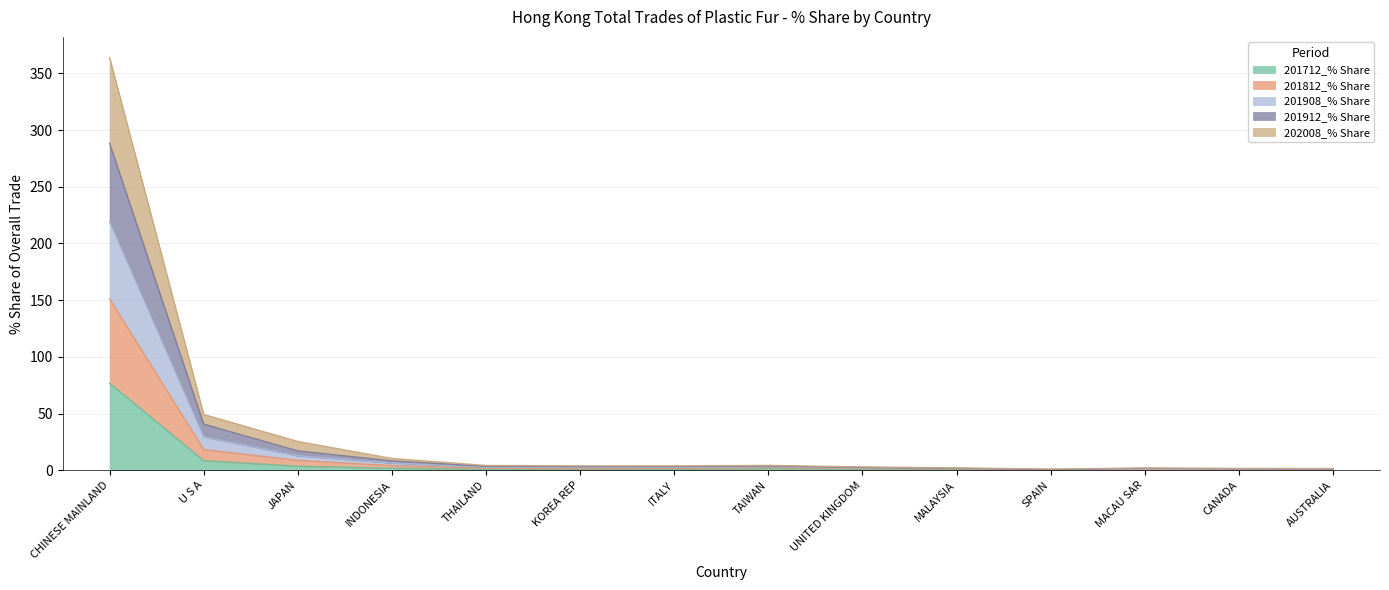

What is the maximum value for 201712_% Share?

76.8